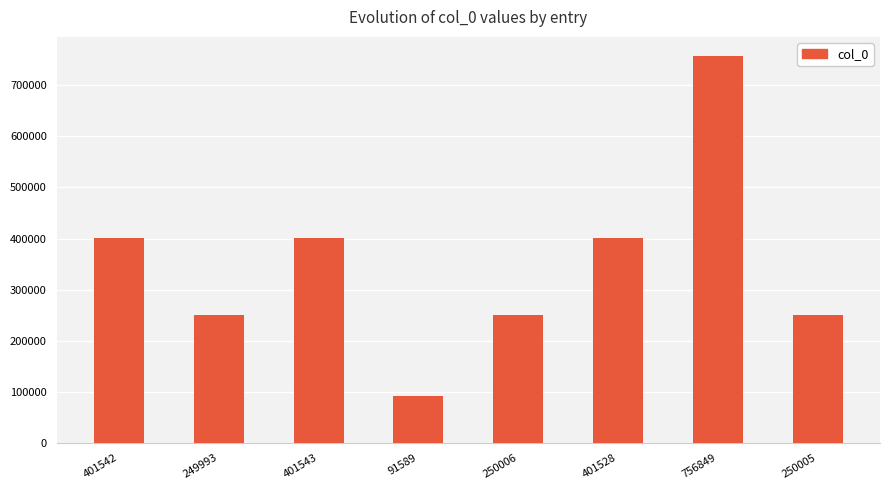

How many distinct data groups are displayed?

1